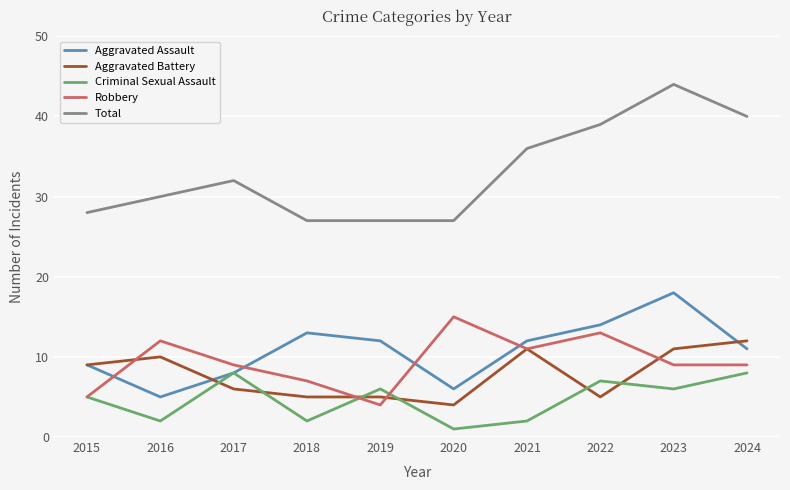

How many times do Criminal Sexual Assault and Aggravated Battery cross each other?

6